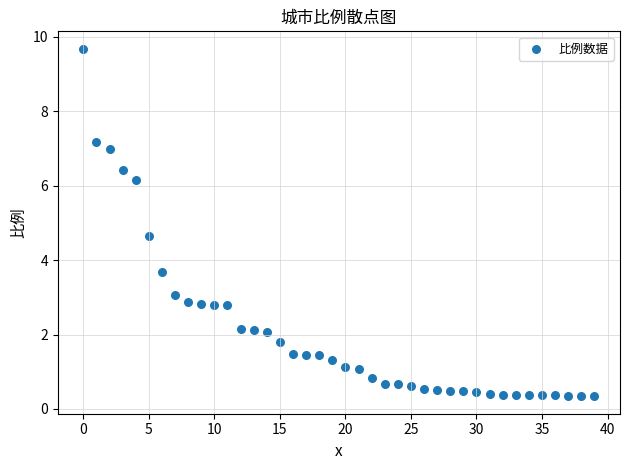

What Y value in the scatter plot is closest to 5?

4.6